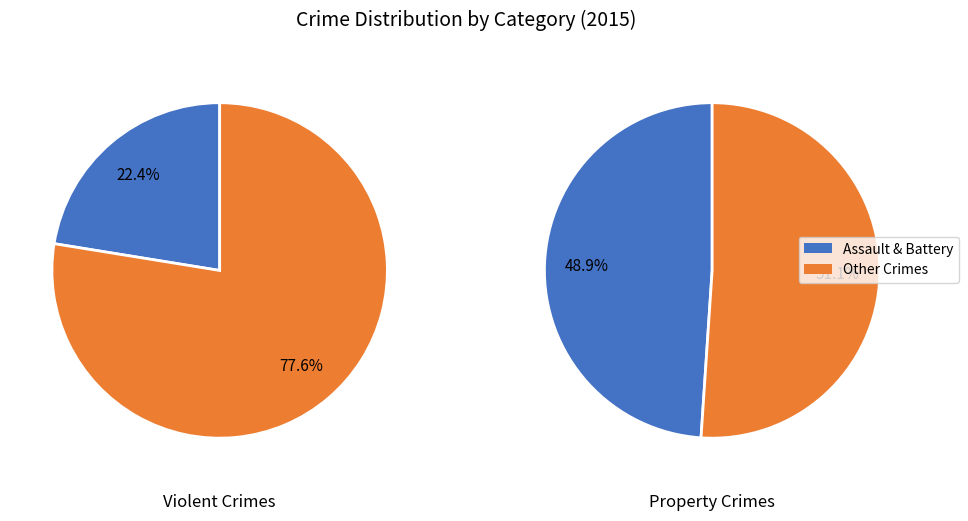

Is it true that Robbery is 55% of the pie?

False